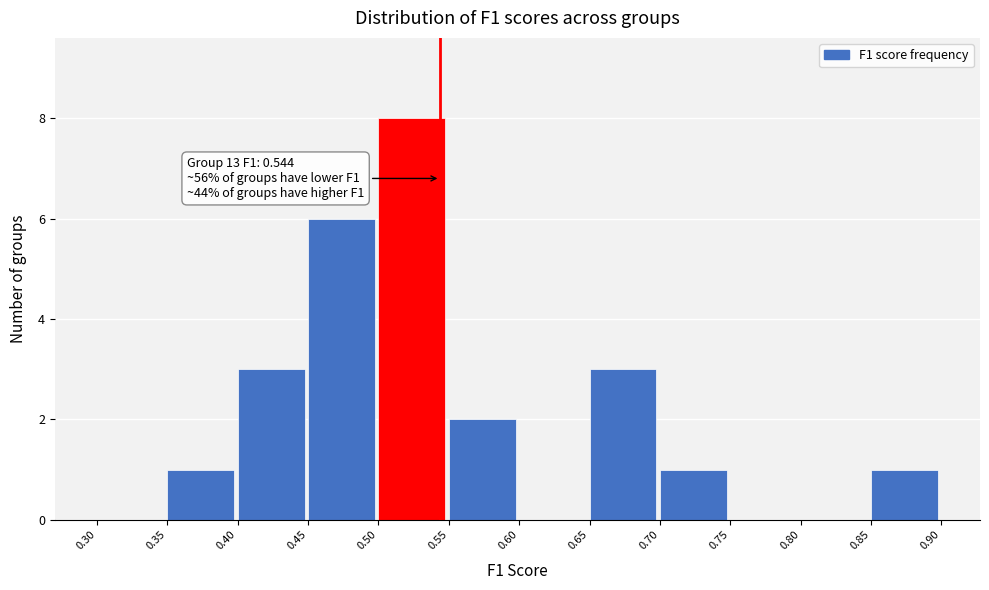

Over which range of the x-axis is the bar tallest?

0.50 to 0.55